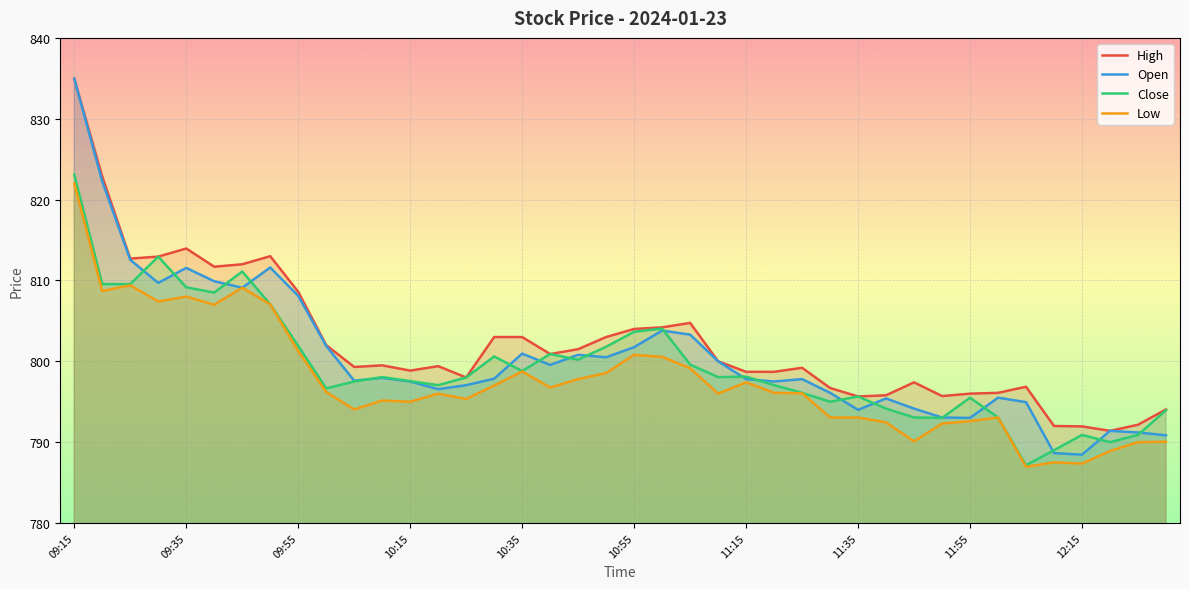

Reading left to right, extract all data points from this chart.

High: 835.0	822.9	812.7	813.0	814.0	811.7	812.0	813.0	808.6	802.0	799.3	799.5	798.9	799.4	798.0	803.0	803.0	800.9	801.5	803.0	804.0	804.2	804.8	800.0	798.7	798.7	799.2	796.7	795.6	795.8	797.4	795.7	796.0	796.1	796.9	792.0	792.0	791.4	792.1	794.0
Open: 835.0	822.2	812.5	809.7	811.5	809.9	809.1	811.6	808.1	801.9	797.6	798.0	797.5	796.5	797.0	797.9	801.0	799.5	800.8	800.5	801.8	803.8	803.3	800.0	797.8	797.5	797.8	796.1	794.0	795.4	794.1	793.0	793.0	795.5	795.0	788.6	788.5	791.4	791.2	790.9
Close: 823.1	809.5	809.5	813.0	809.1	808.5	811.1	807.0	801.9	796.6	797.5	798.0	797.5	797.0	798.0	800.6	798.8	800.9	800.2	801.8	803.6	804.0	799.6	798.0	798.1	797.0	796.1	795.0	795.6	794.1	793.0	793.0	795.5	793.0	787.1	789.0	790.9	790.0	790.9	794.0
Low: 822.0	808.7	809.4	807.4	808.0	807.0	809.1	807.0	801.2	796.2	794.0	795.1	795.0	796.0	795.4	797.0	798.8	796.8	797.8	798.5	800.8	800.5	799.1	796.0	797.4	796.1	796.0	793.0	793.0	792.5	790.1	792.3	792.6	793.0	787.0	787.5	787.4	788.9	790.0	790.0